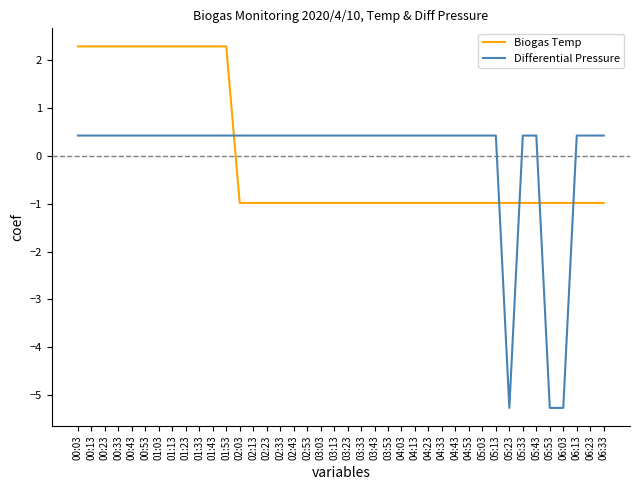

What is the difference between the highest and lowest values at 03:23?

1.4